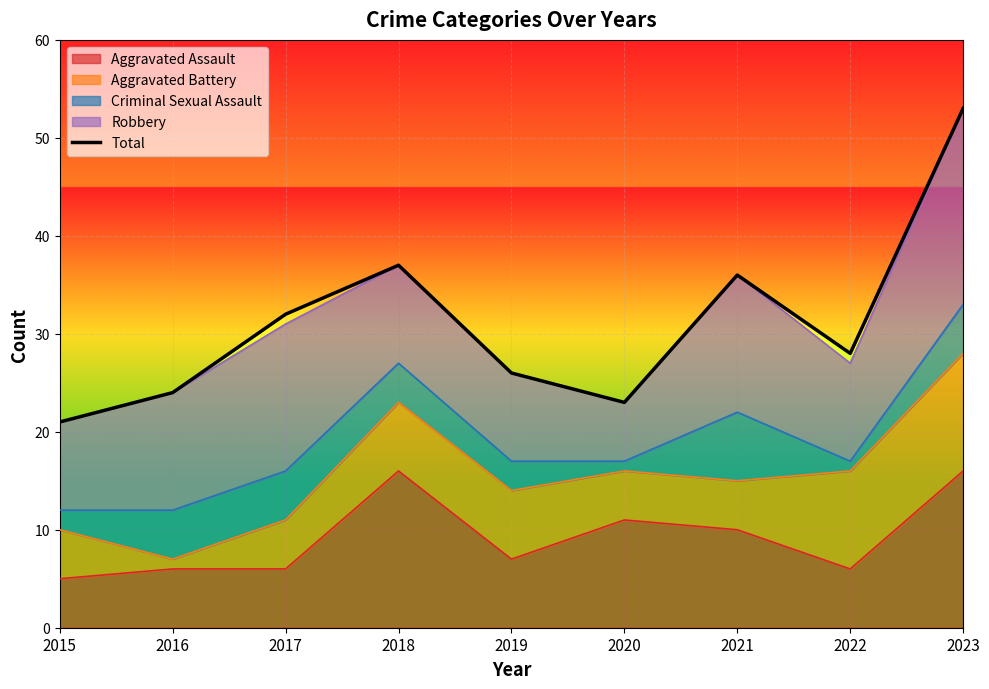

At which category does the data reach its first local valley?

2020